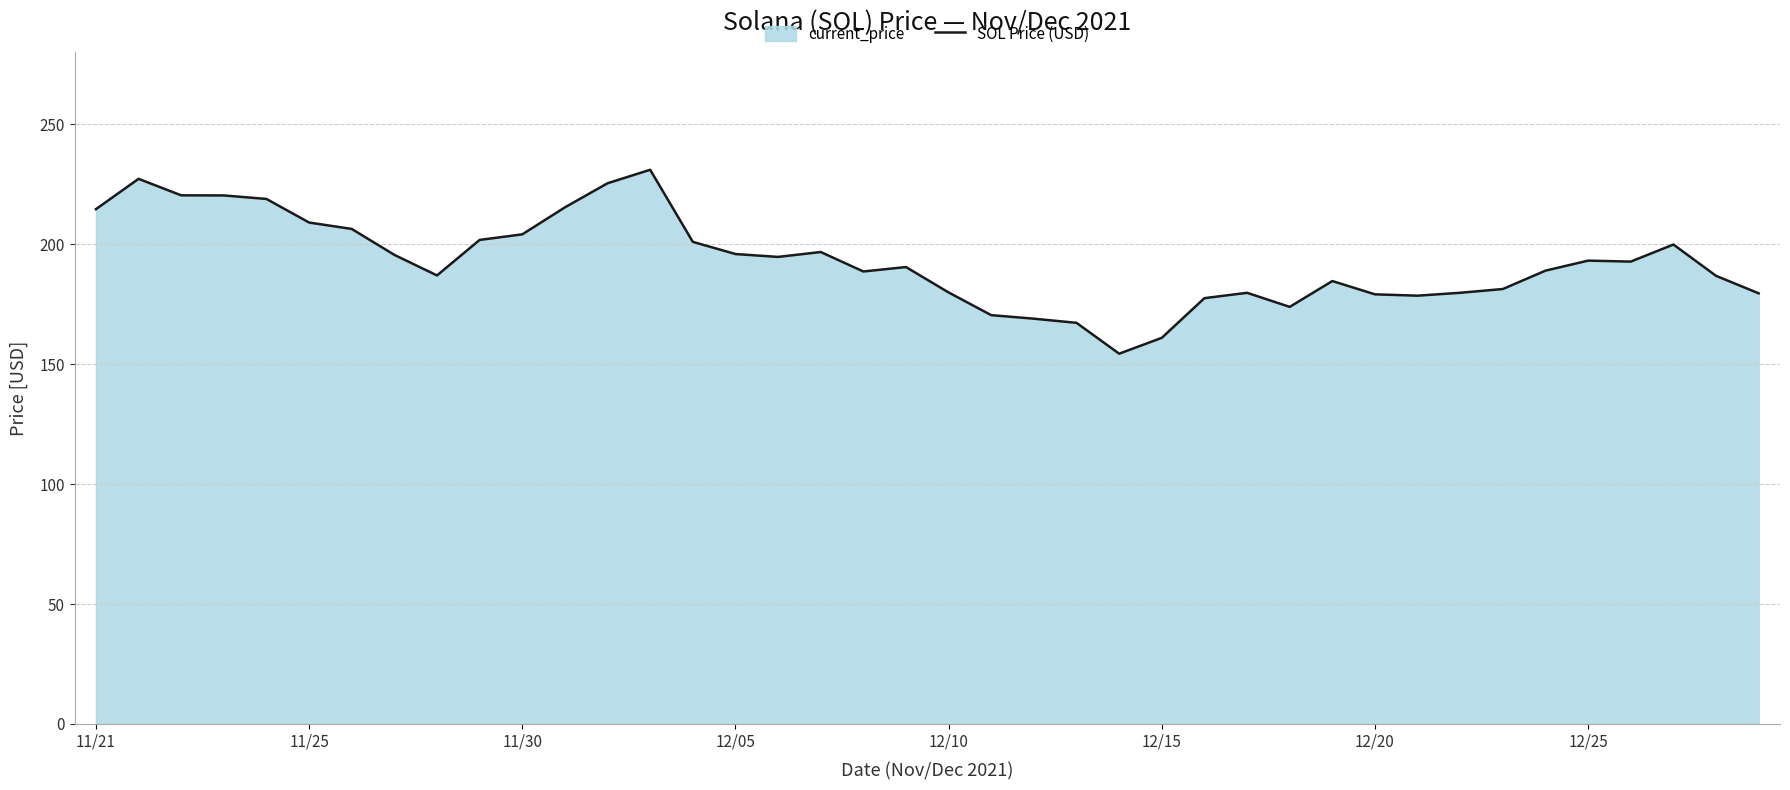

What is the smallest value displayed?

154.3